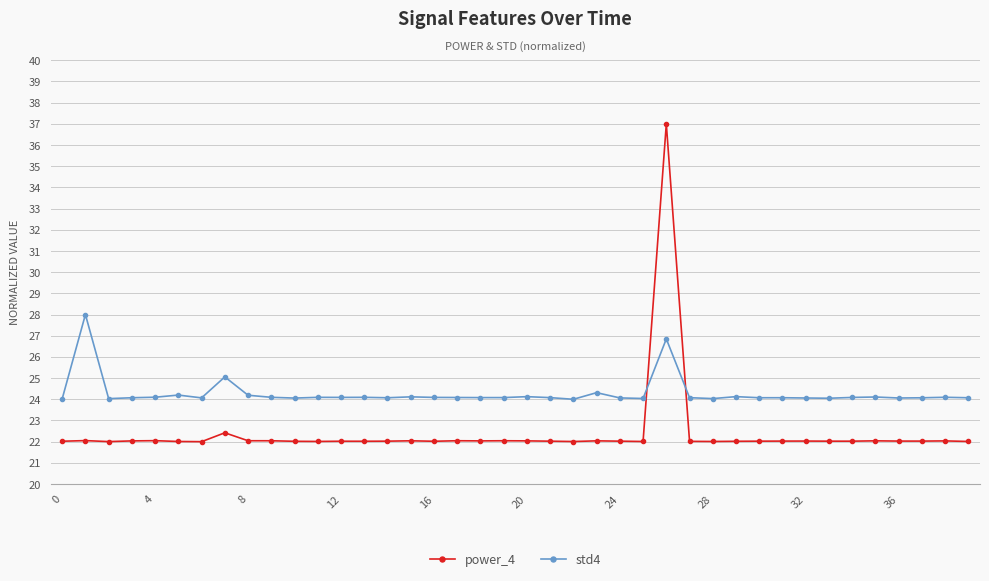

True or false: power_4 has more than 1 interior local peaks.

True